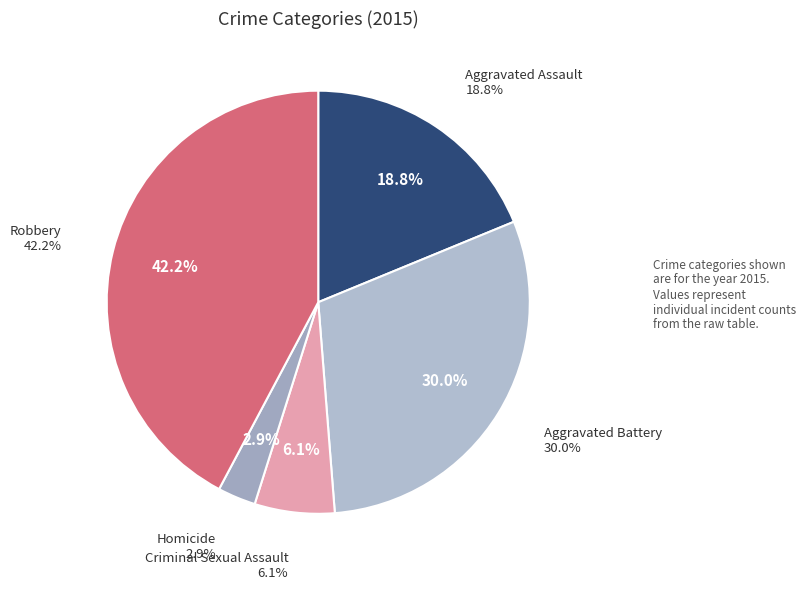

Is the sum of Robbery and Aggravated Battery greater than half?

Yes